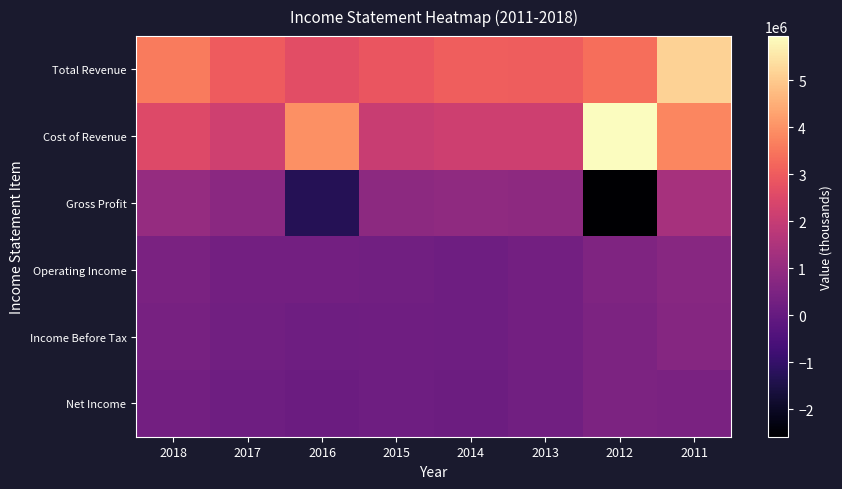

Between 2018 and 2016, which series saw the biggest shift?

Gross Profit